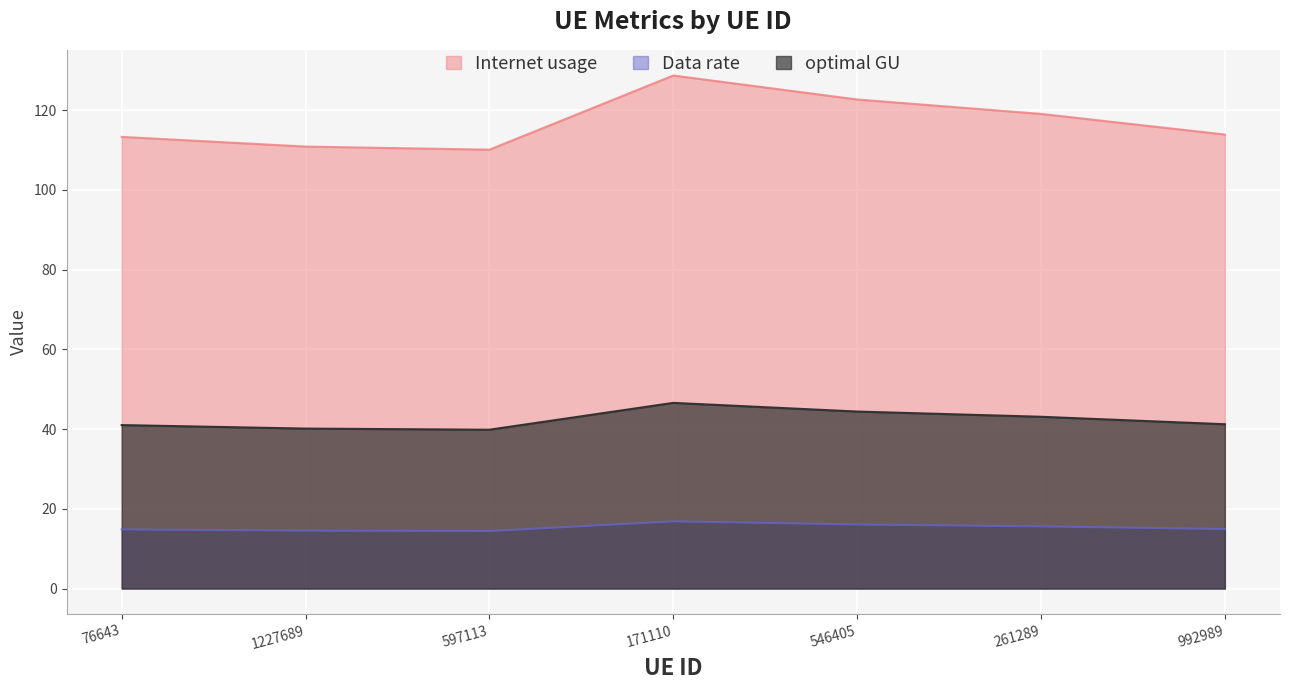

How many lines are shown in the chart?

3